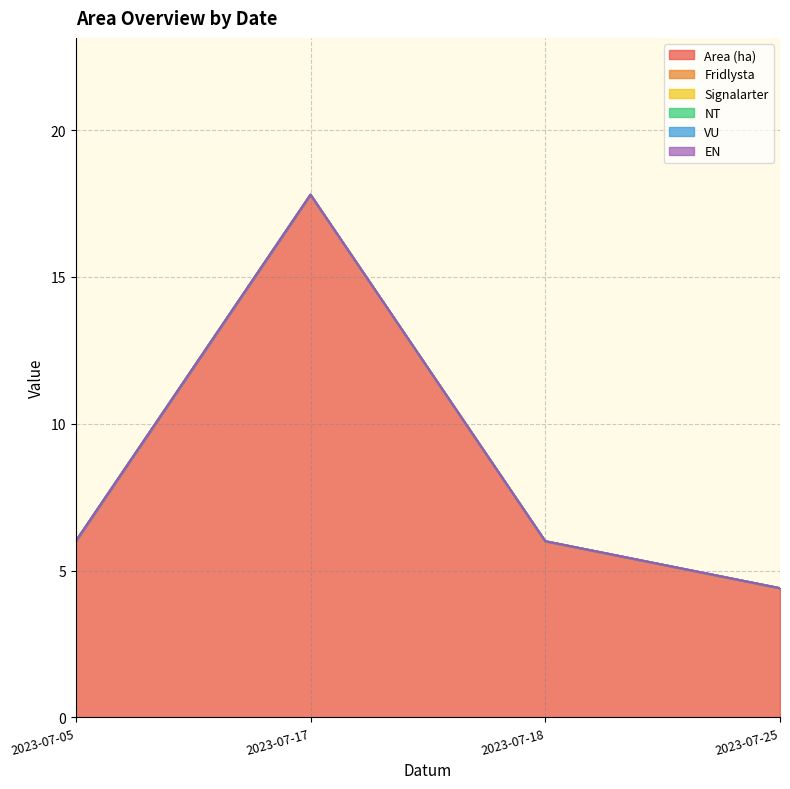

True or false: EN and VU intersect in this chart.

False